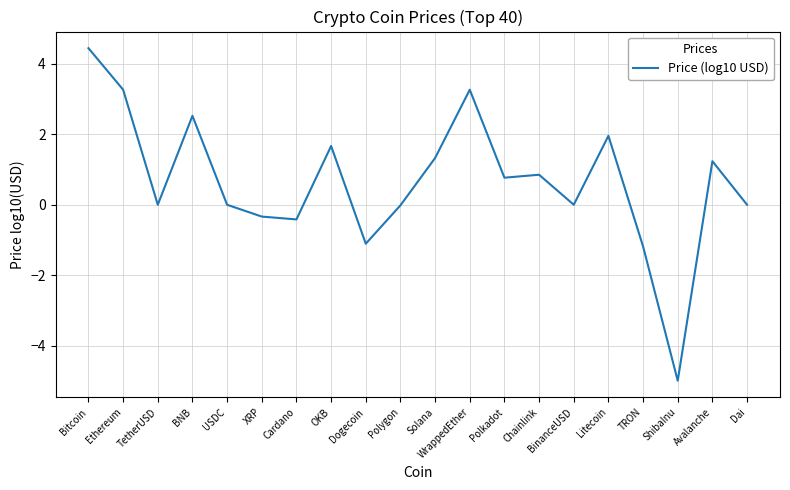

What is the minimum value shown in the chart?

-5.0